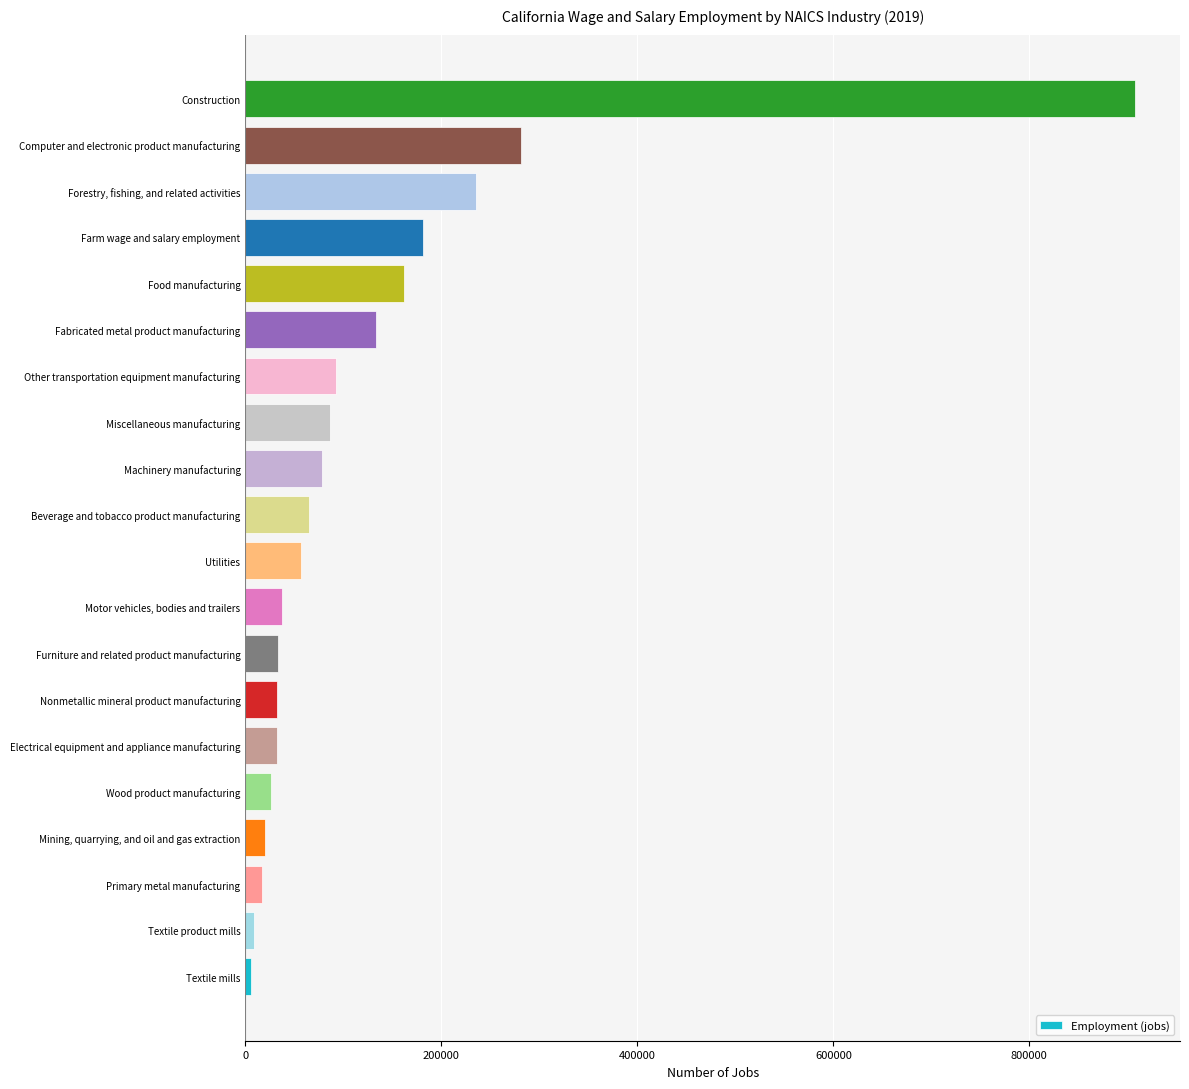

Which has a higher value, Electrical equipment and appliance manufacturing or Textile mills?

Electrical equipment and appliance manufacturing